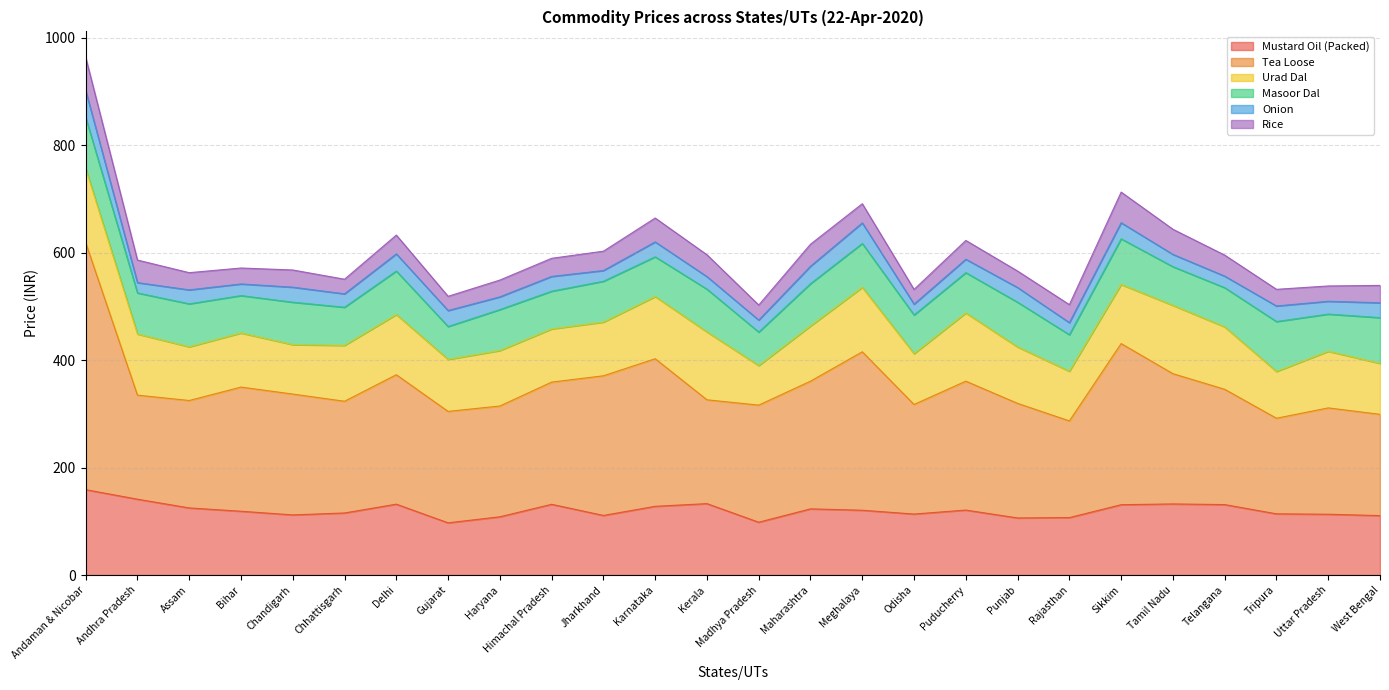

Between Meghalaya and Rajasthan, which is larger?

Meghalaya